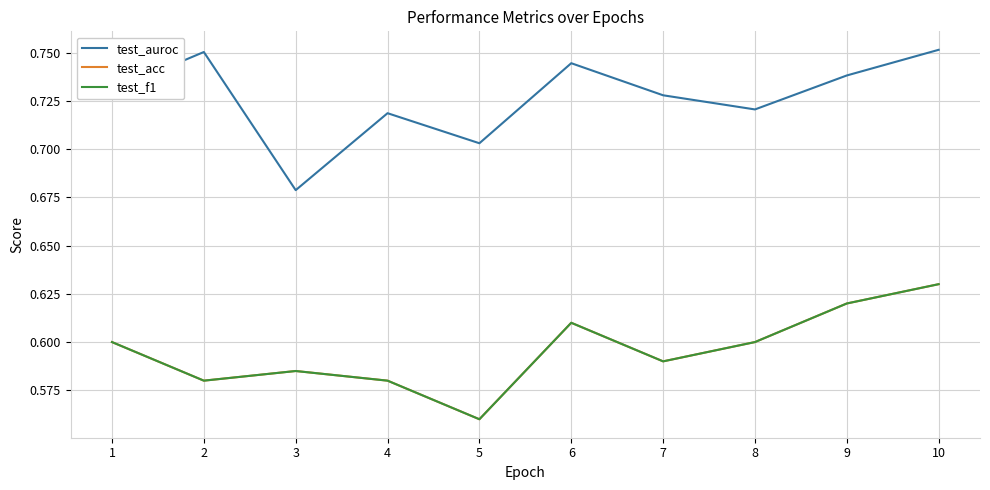

List the labels in order of test_auroc value, smallest first.

3, 5, 4, 8, 7, 1, 9, 6, 2, 10